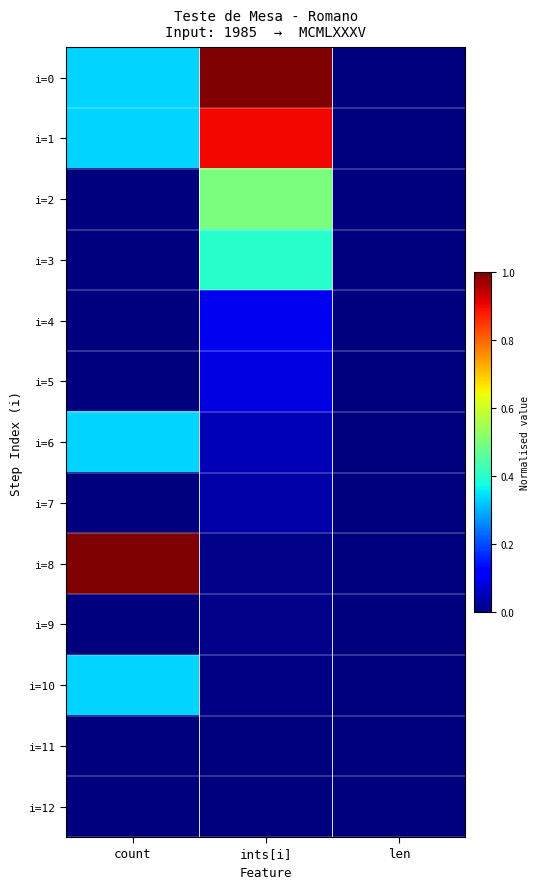

Reading left to right, transcribe all the data shown in this chart.

i=0: count=0.3	ints[i]=1.0	len=0.0
i=1: count=0.3	ints[i]=0.9	len=0.0
i=2: count=0.0	ints[i]=0.5	len=0.0
i=3: count=0.0	ints[i]=0.4	len=0.0
i=4: count=0.0	ints[i]=0.1	len=0.0
i=5: count=0.0	ints[i]=0.1	len=0.0
i=6: count=0.3	ints[i]=0.0	len=0.0
i=7: count=0.0	ints[i]=0.0	len=0.0
i=8: count=1.0	ints[i]=0.0	len=0.0
i=9: count=0.0	ints[i]=0.0	len=0.0
i=10: count=0.3	ints[i]=0.0	len=0.0
i=11: count=0.0	ints[i]=0.0	len=0.0
i=12: count=0.0	ints[i]=0.0	len=0.0